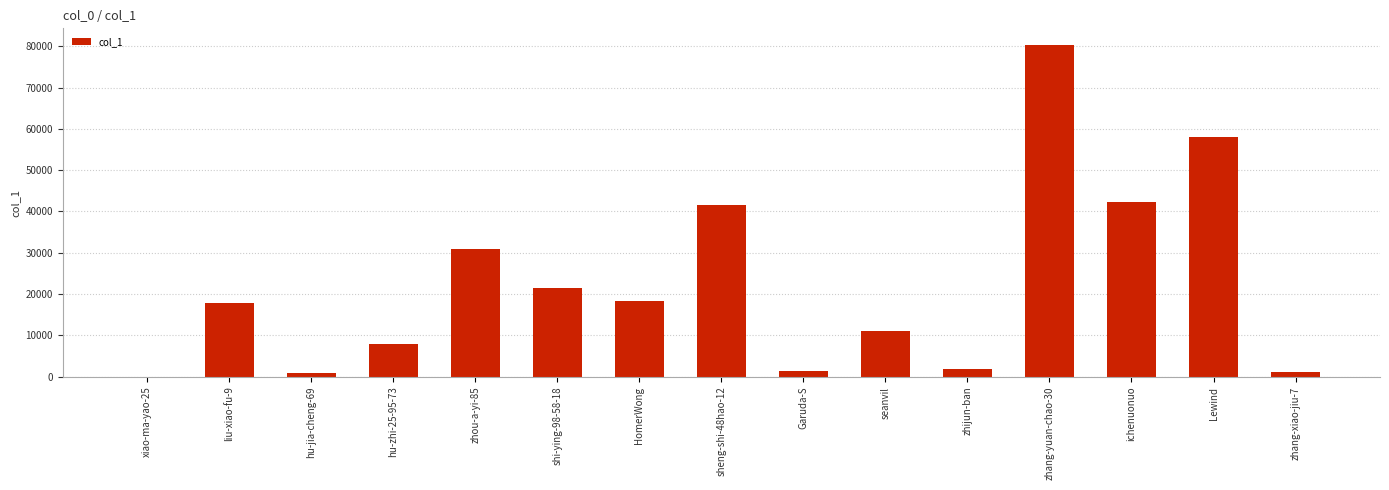

Between seanvil and zhijun-ban, which is larger?

seanvil